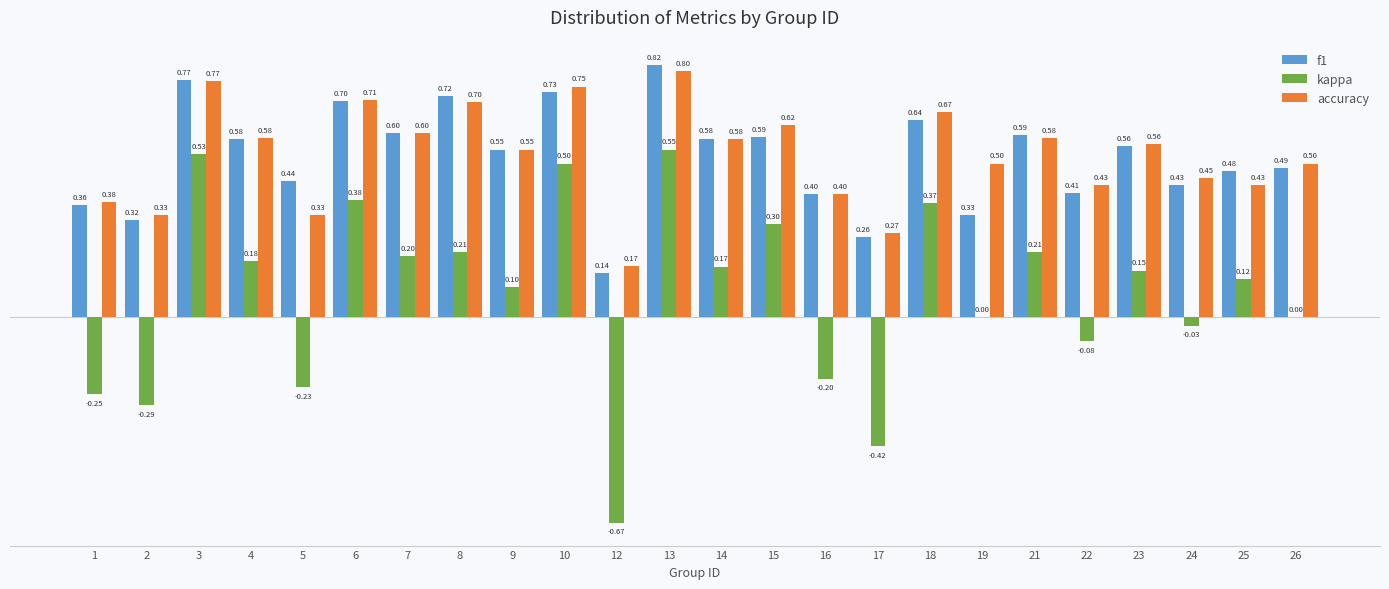

Which category has the highest value in the f1 series?

13